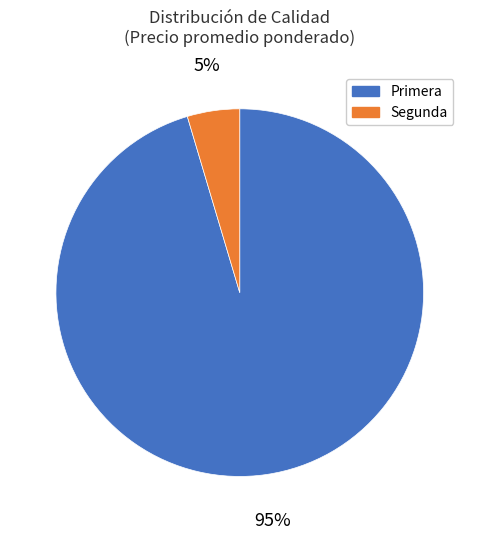

To the nearest percent, what percentage of the pie is Primera?

95%